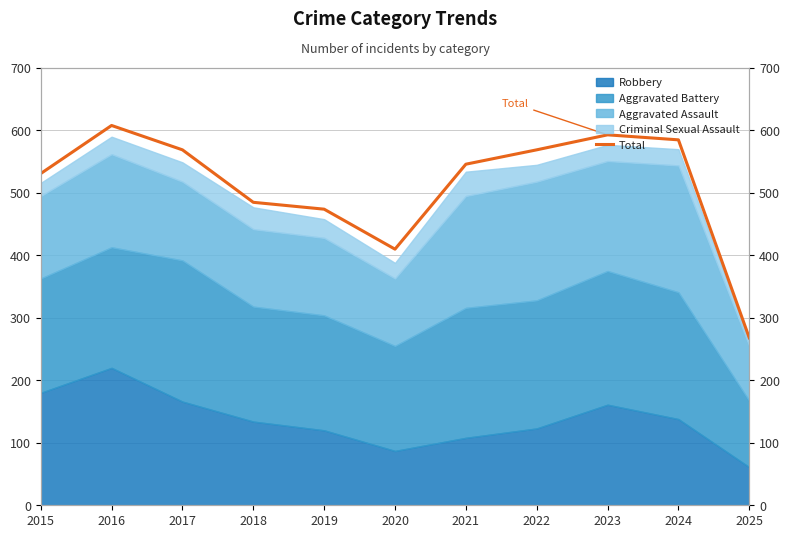

What is the smallest value displayed?

268